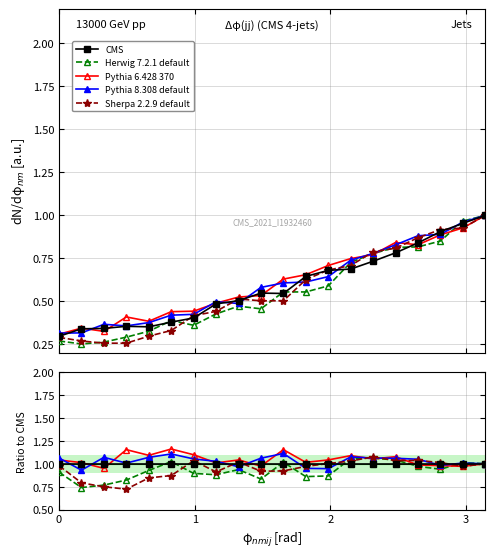

Does the chart have visible grid lines?

Yes